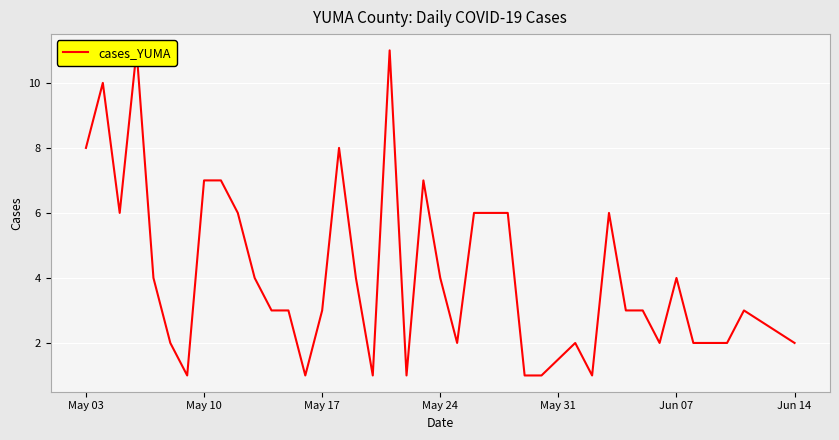

The value at 15 is 14. True or false?

False